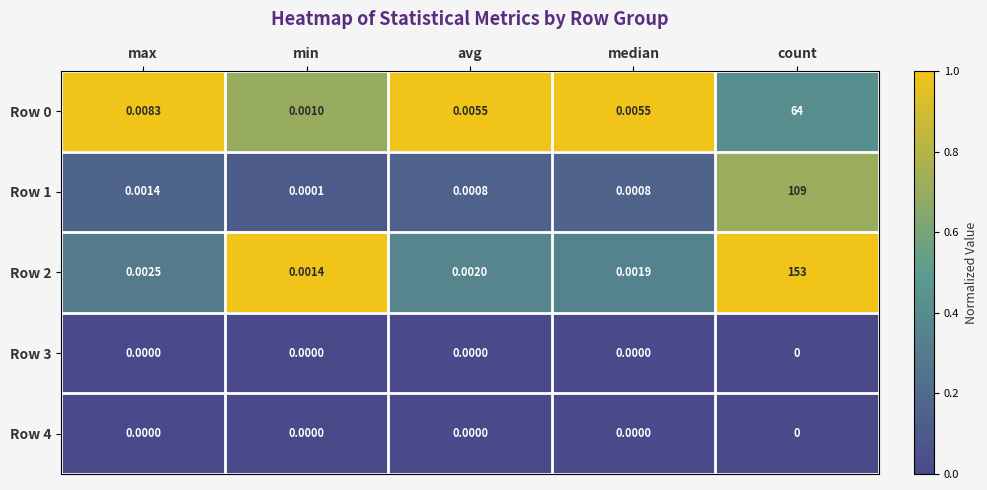

Is the value of Row 2 at median greater than the value of Row 0 at avg?

No